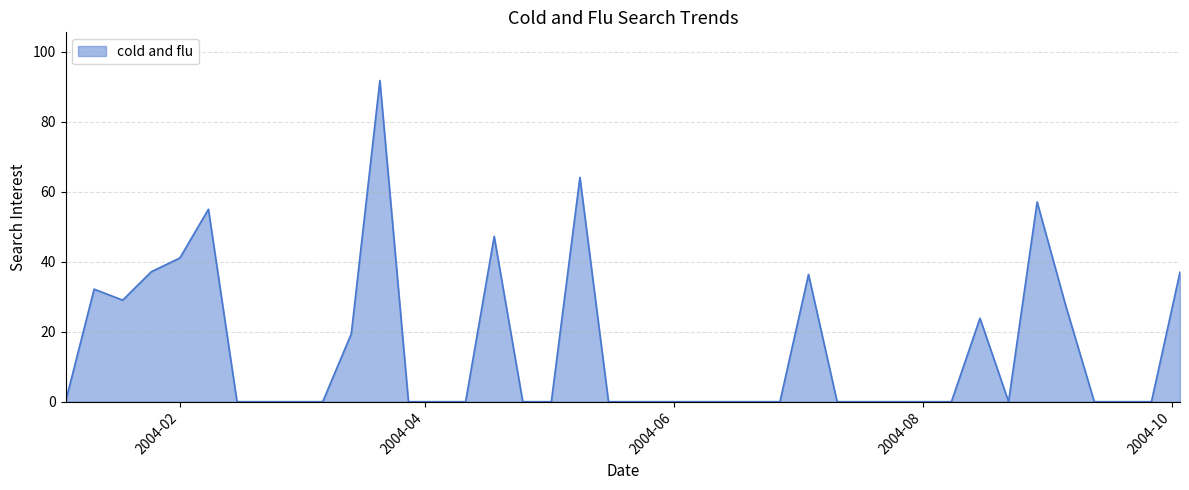

What is the difference between the maximum and minimum values?

91.8